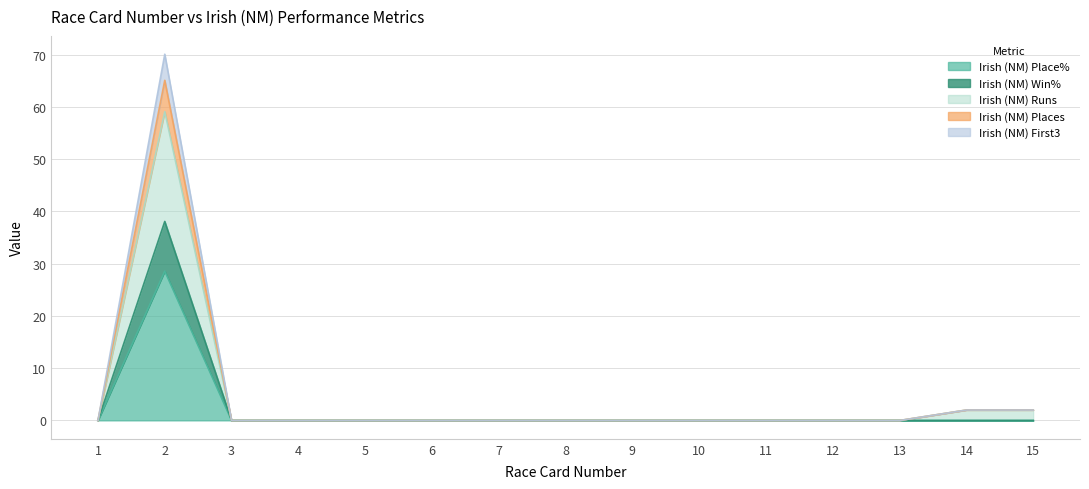

How many lines are shown in the chart?

5